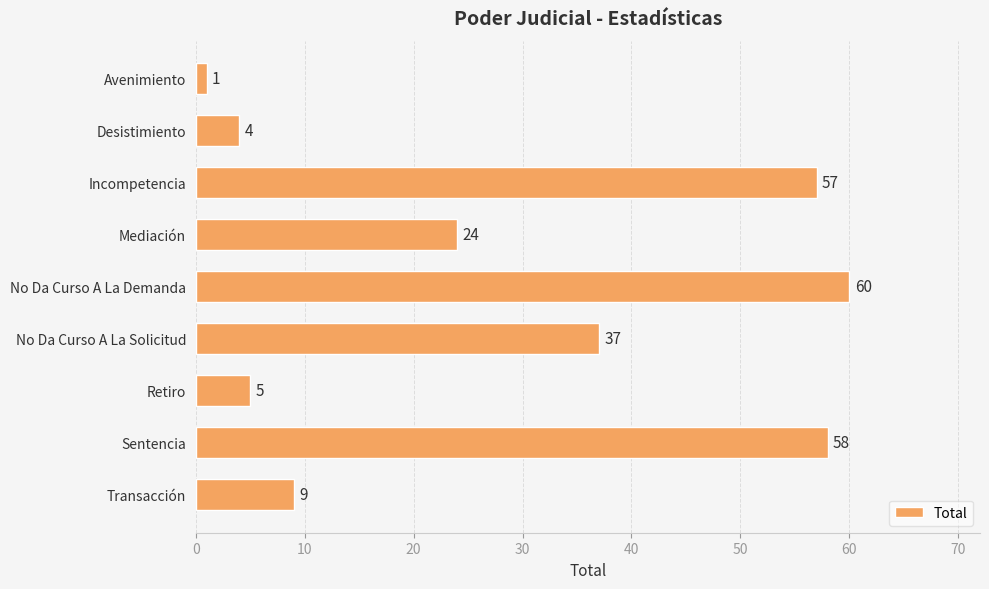

Does the chart contain stacked bars?

No